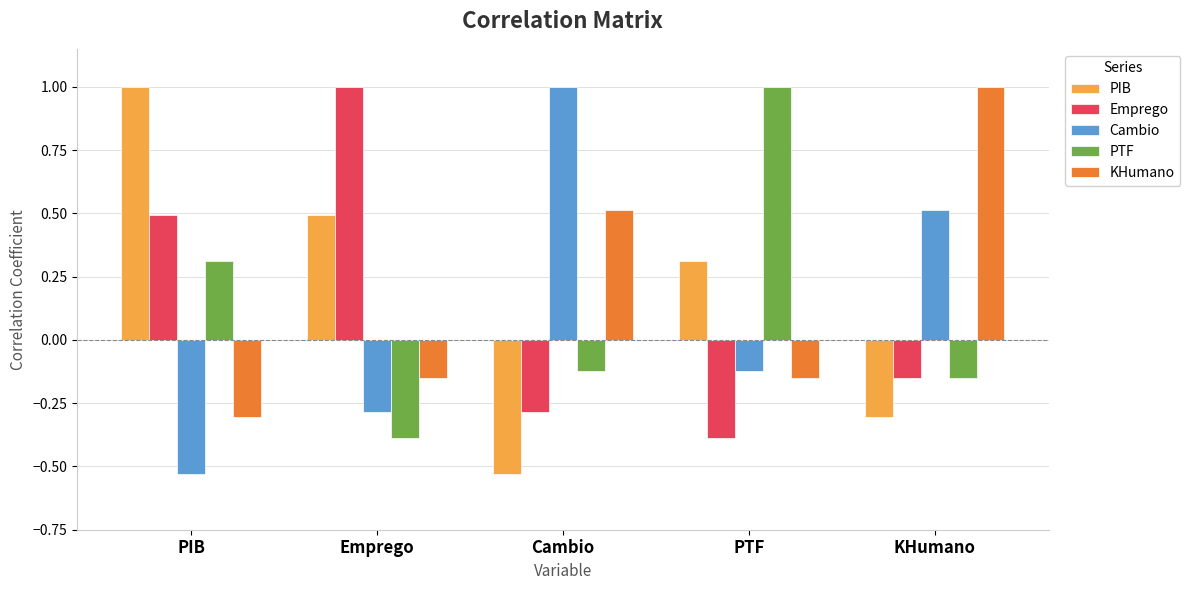

List the labels in order of PTF value, smallest first.

Emprego, KHumano, Cambio, PIB, PTF